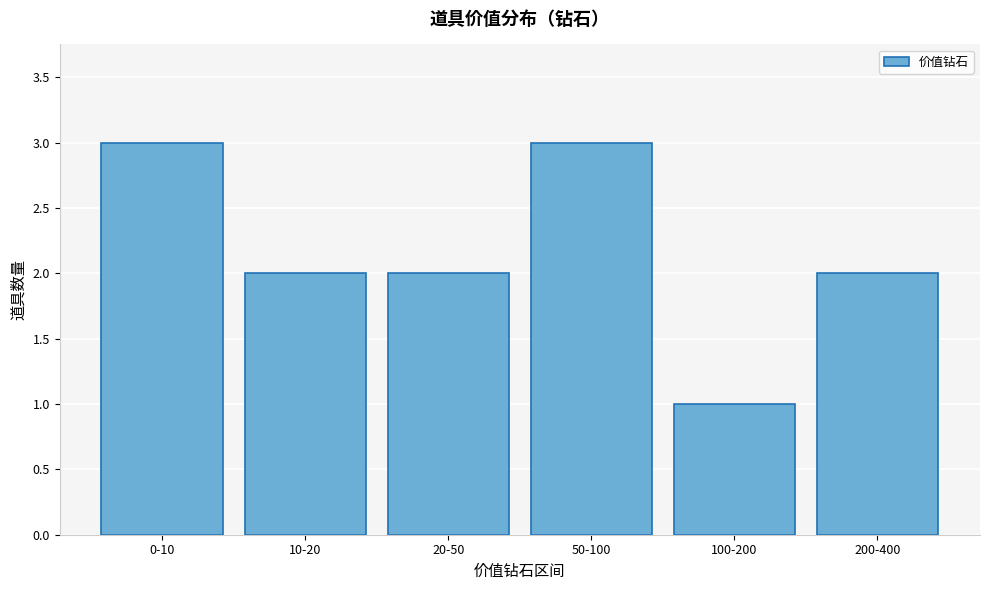

Reading right to left, list all the values displayed in this chart.

200-400=2	100-200=1	50-100=3	20-50=2	10-20=2	0-10=3